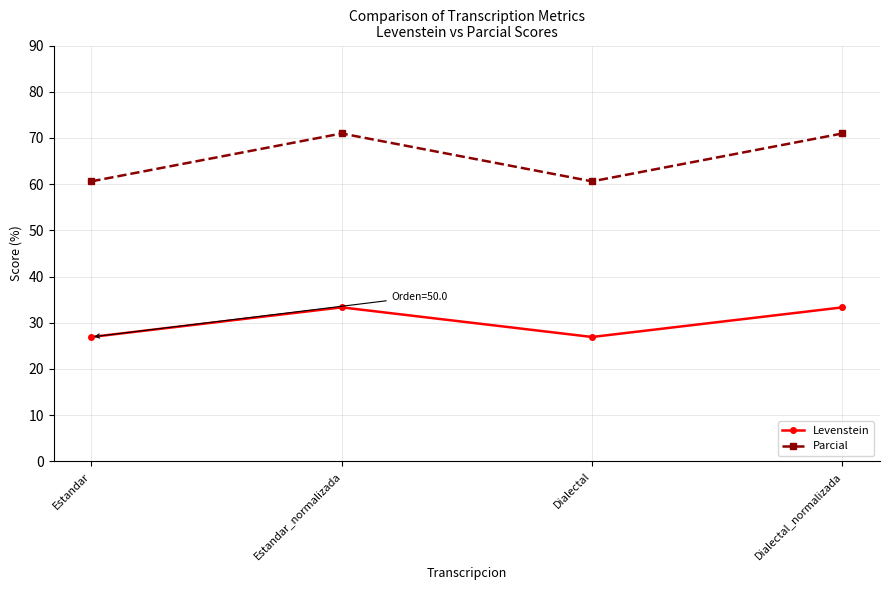

At which category does Levenstein reach its first local valley?

Dialectal